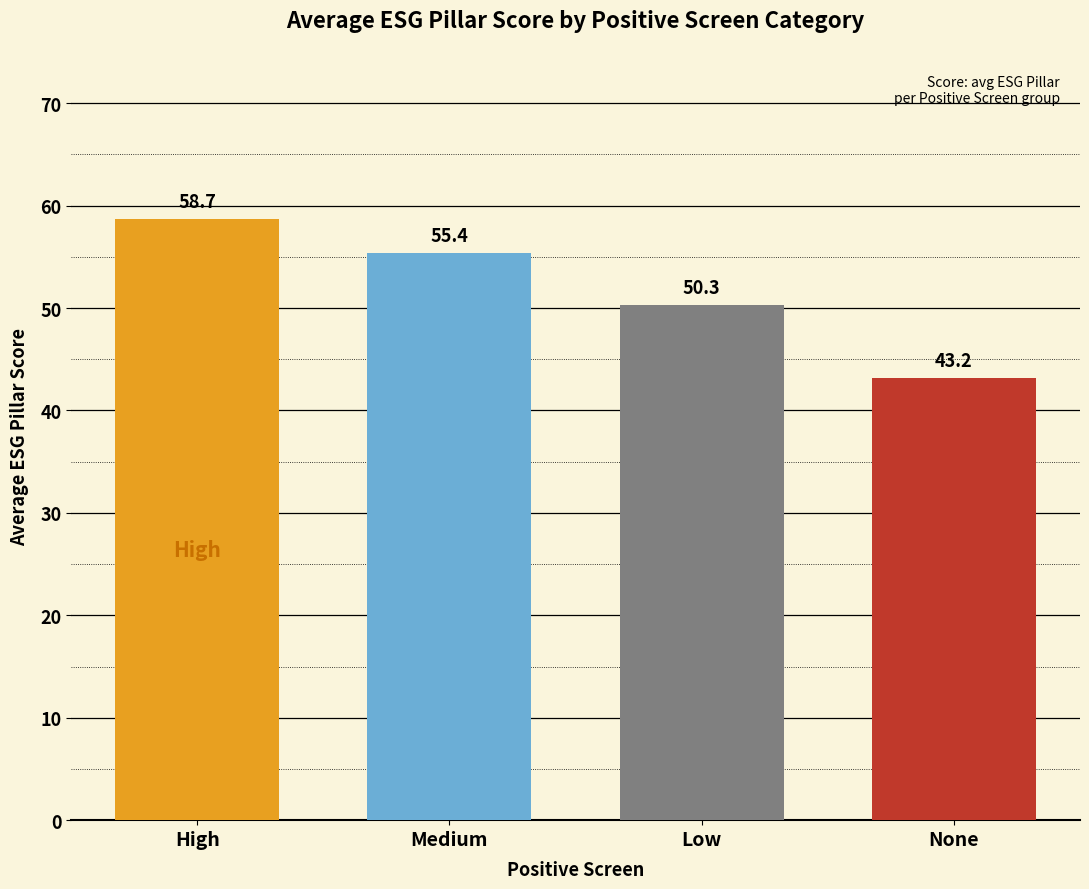

What value does the data have at High?

58.7